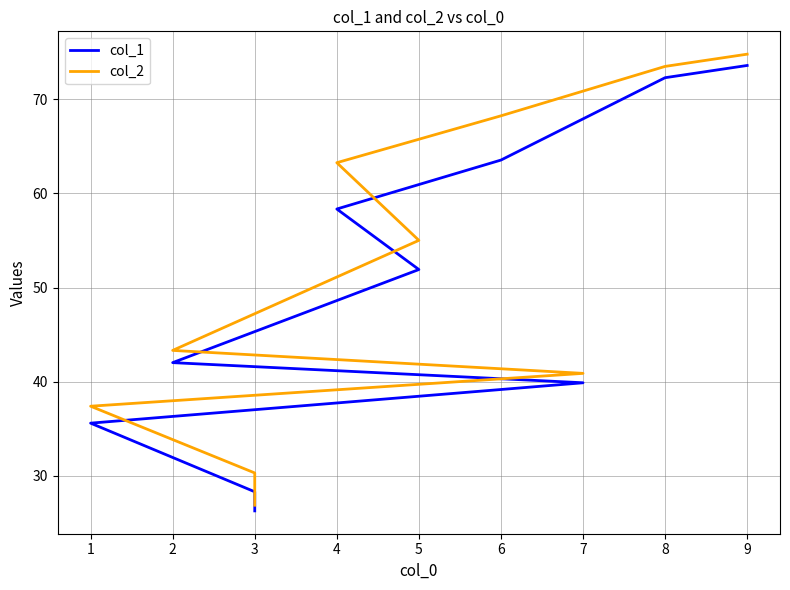

Between 6 and 3, which is larger?

6